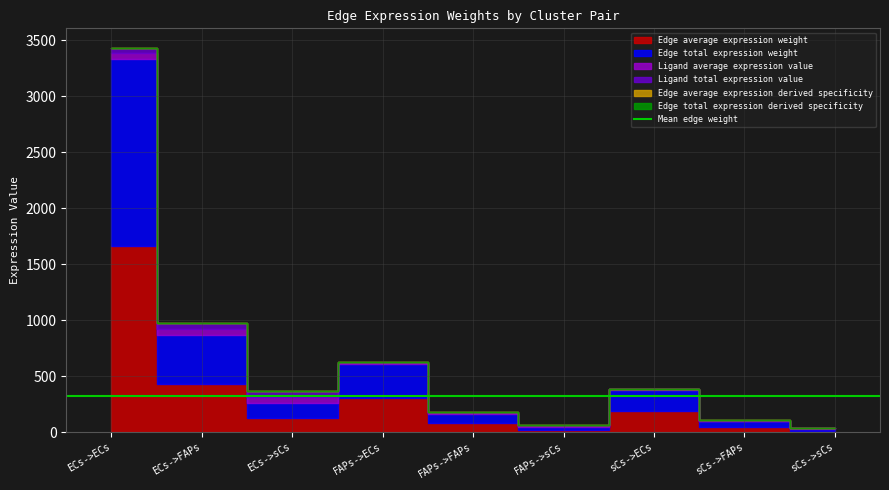

Does the chart have visible grid lines?

Yes